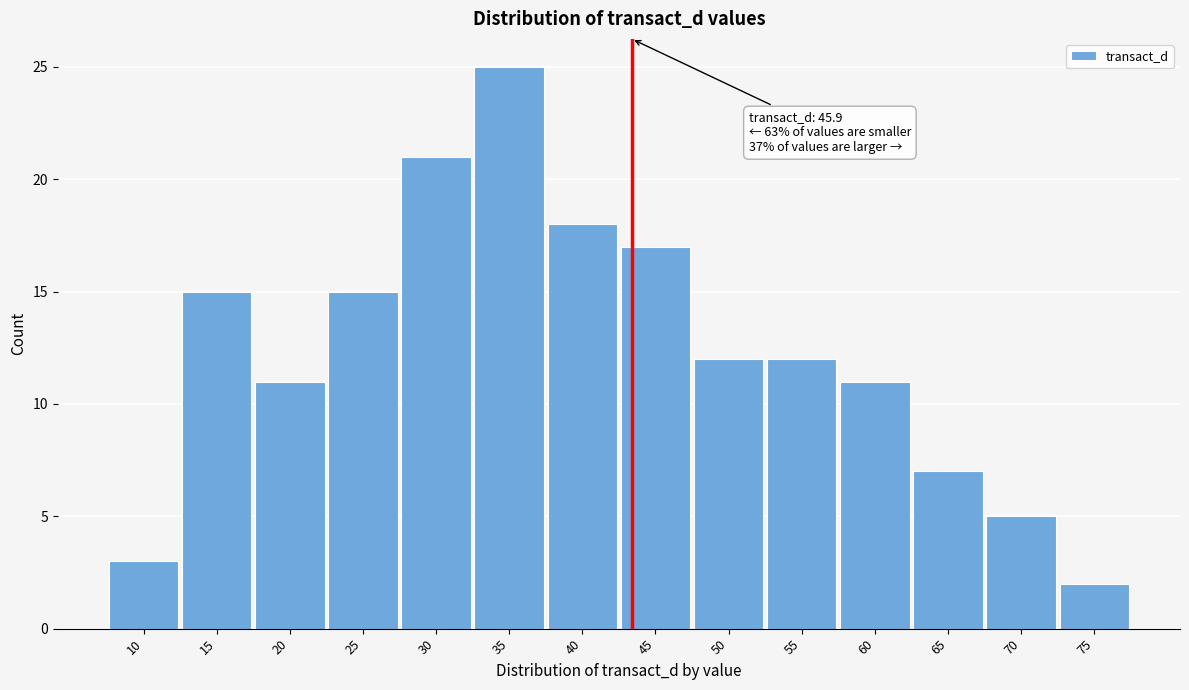

Reading left to right, what are all the values shown in this chart?

3	15	11	15	21	25	18	17	12	12	11	7	5	2